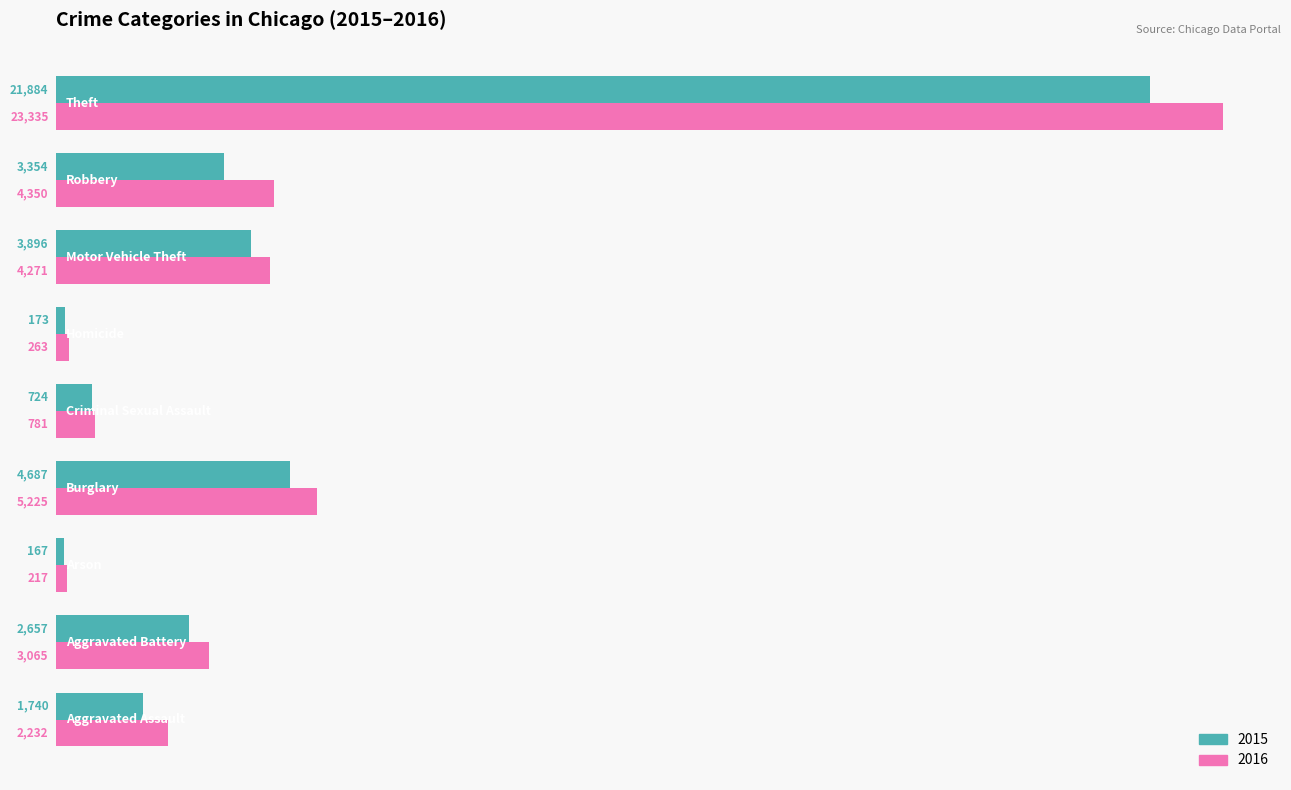

Which series has the largest total across all categories?

2016